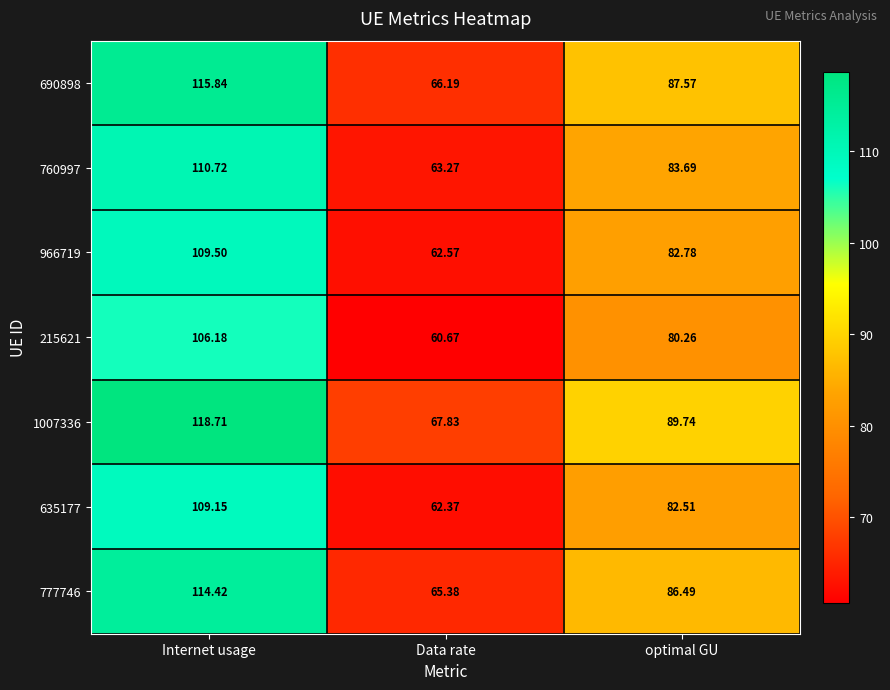

At which label does 215621 first exceed 80?

Internet usage